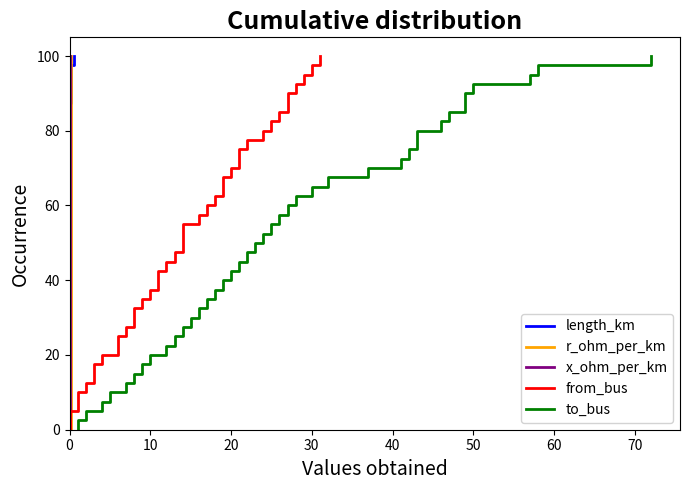

True or false: r_ohm_per_km and x_ohm_per_km intersect in this chart.

False